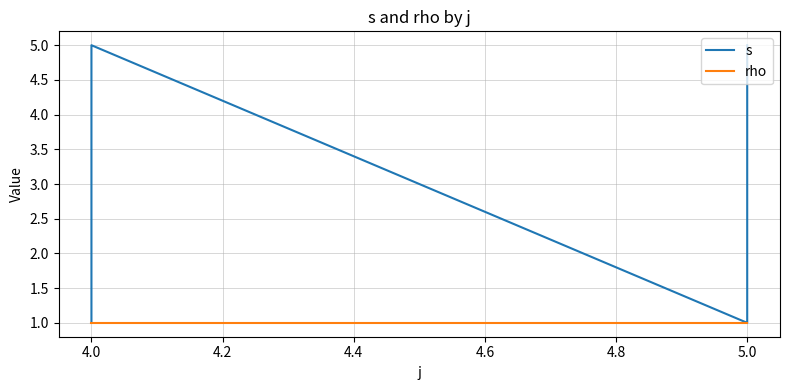

True or false: rho has more than 2 points higher than both neighbors.

False